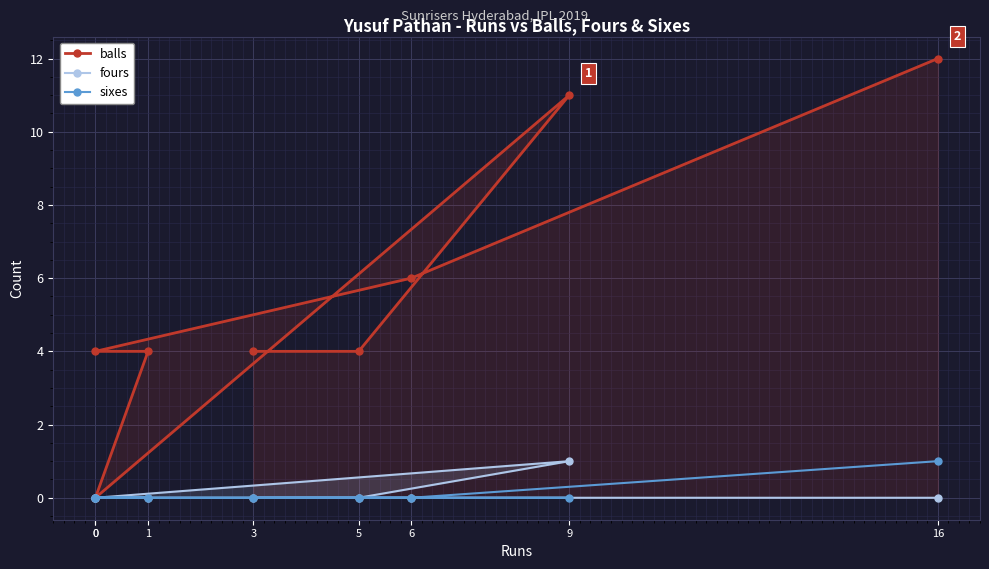

Reading left to right, list all the values displayed in this chart.

balls: 3=4	5=4	9=11	0=0	1=4	0=4	6=6	16=12
fours: 3=0	5=0	9=1	0=0	1=0	0=0	6=0	16=0
sixes: 3=0	5=0	9=0	0=0	1=0	0=0	6=0	16=1